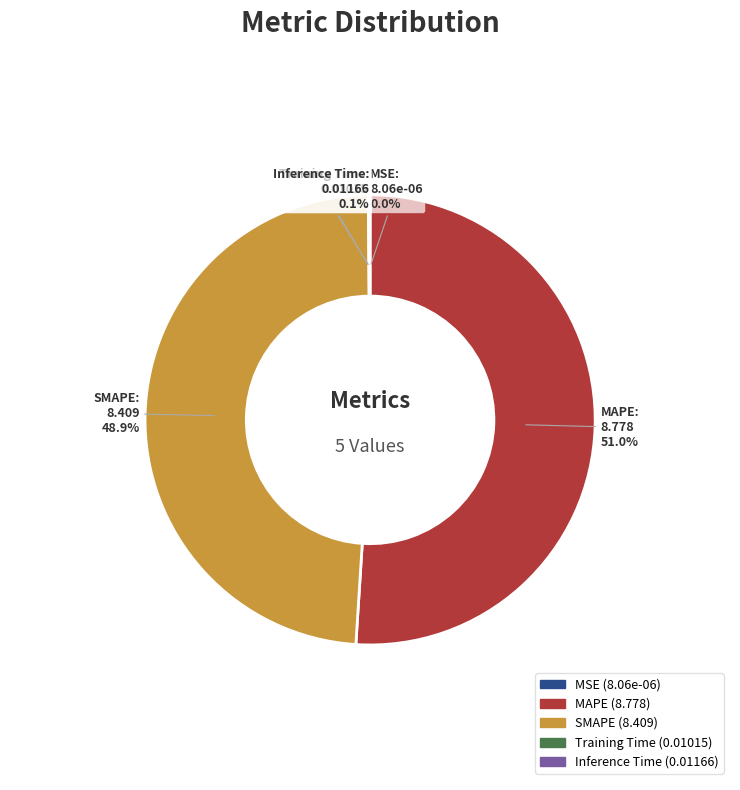

Which category accounts for the majority?

MAPE